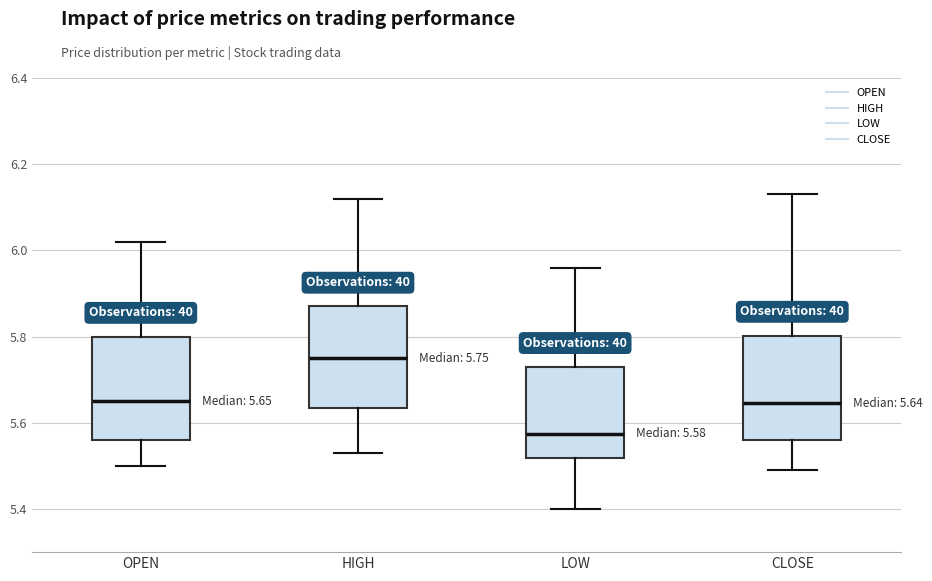

Which box has the highest median line?

HIGH